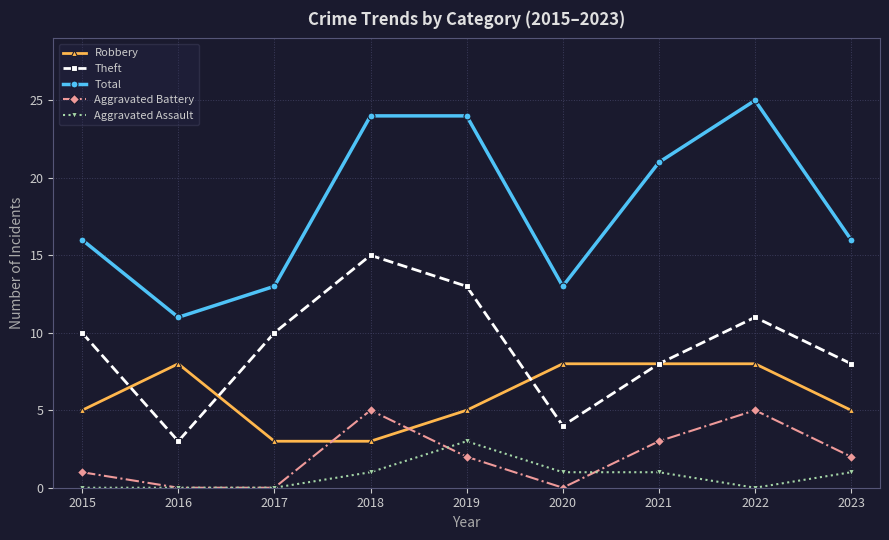

Which series has the largest range (max minus min)?

Total